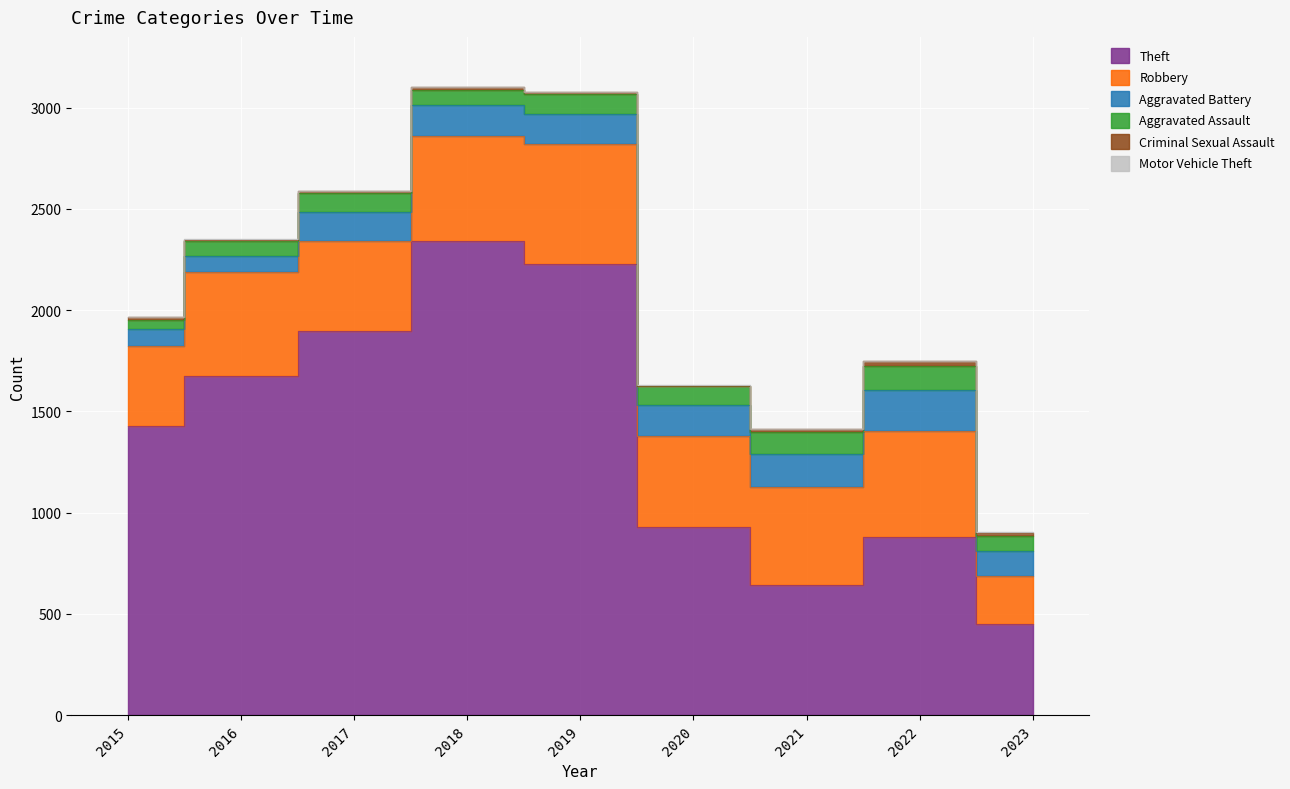

At which category is the sum across all series the highest?

2018